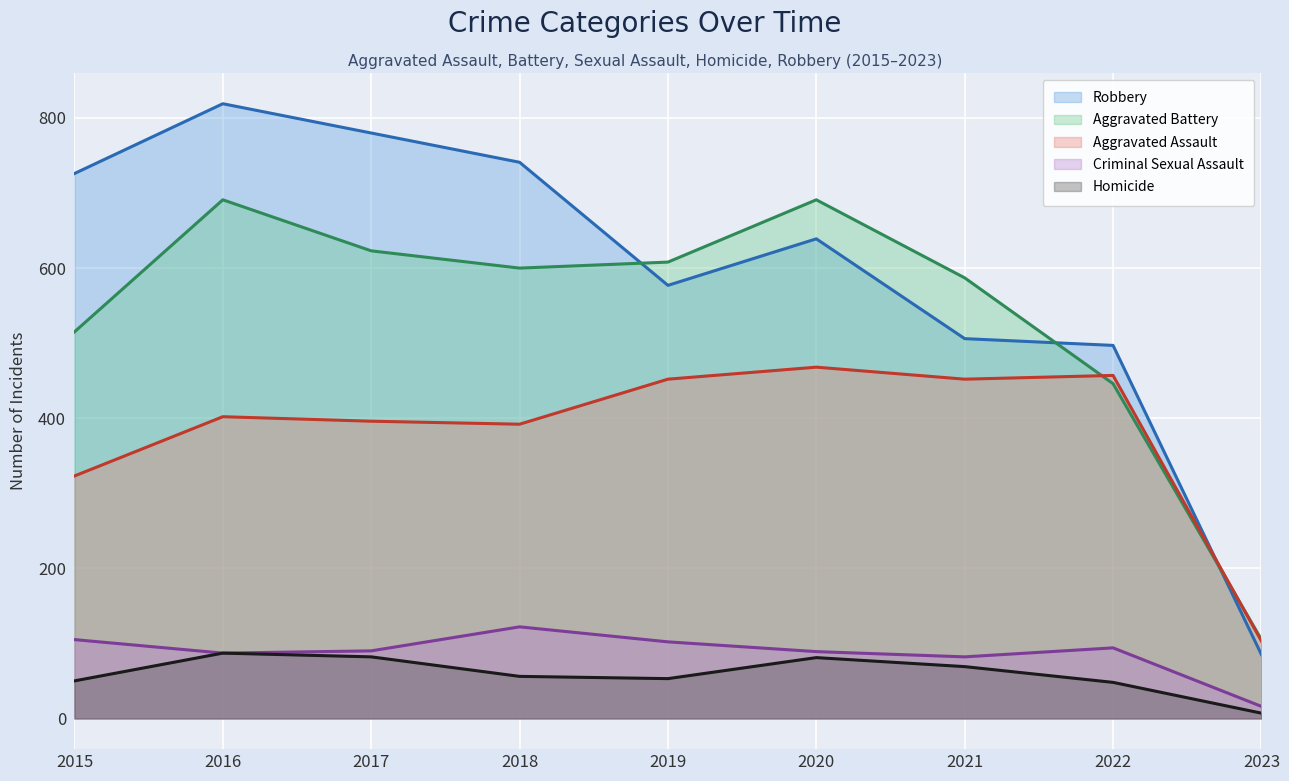

What is the difference between the maximum and minimum values in the Aggravated Battery series?

586